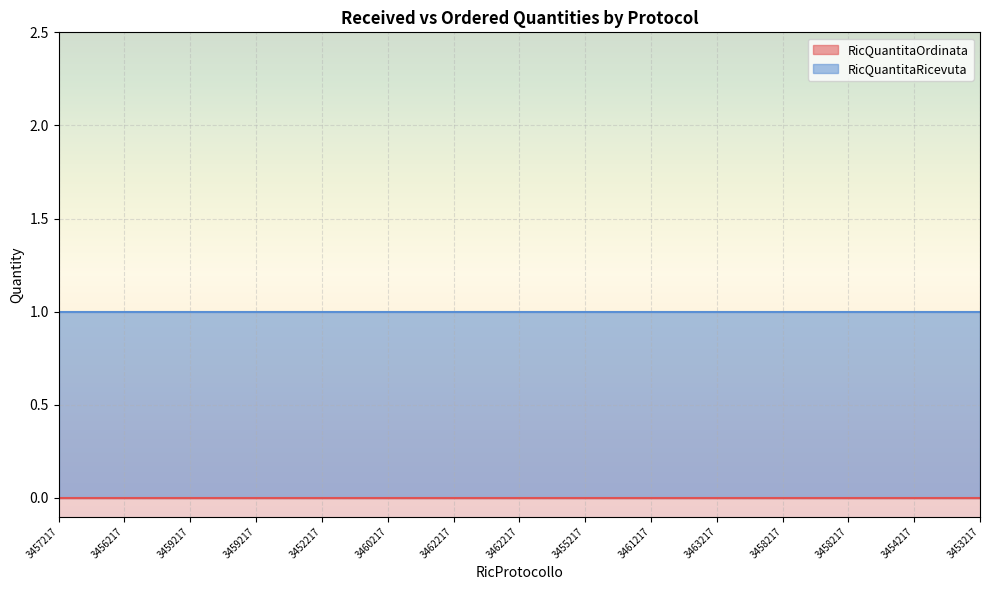

At which label does RicQuantitaRicevuta reach its minimum?

3457217